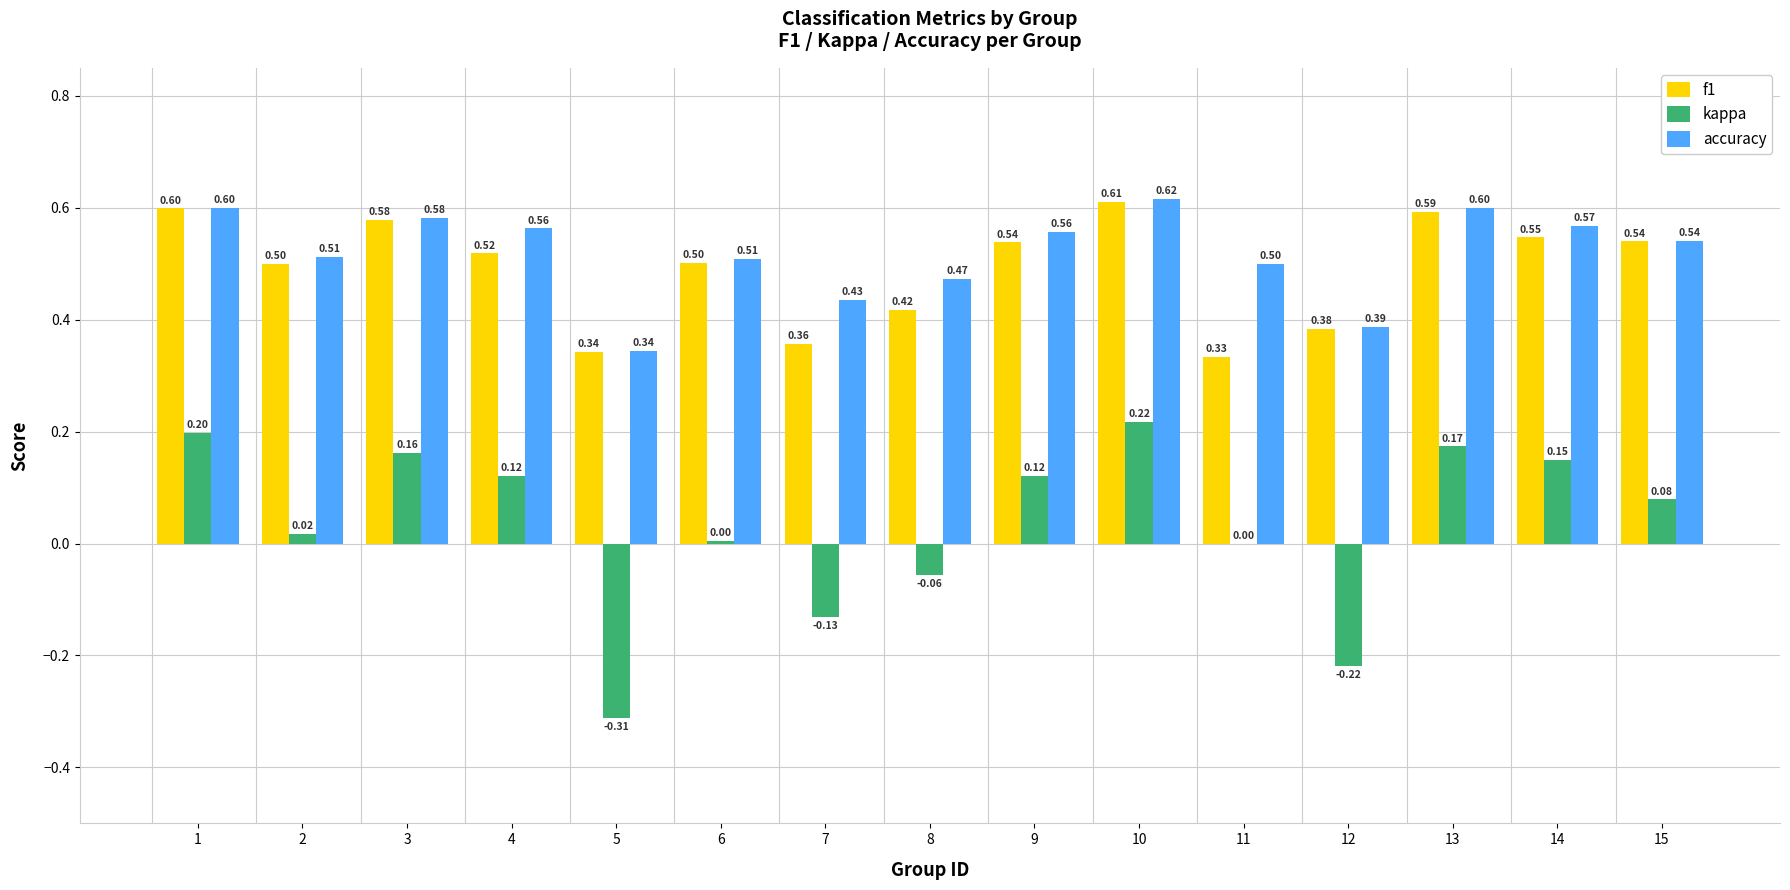

What are all the series names shown in the legend?

f1, kappa, accuracy